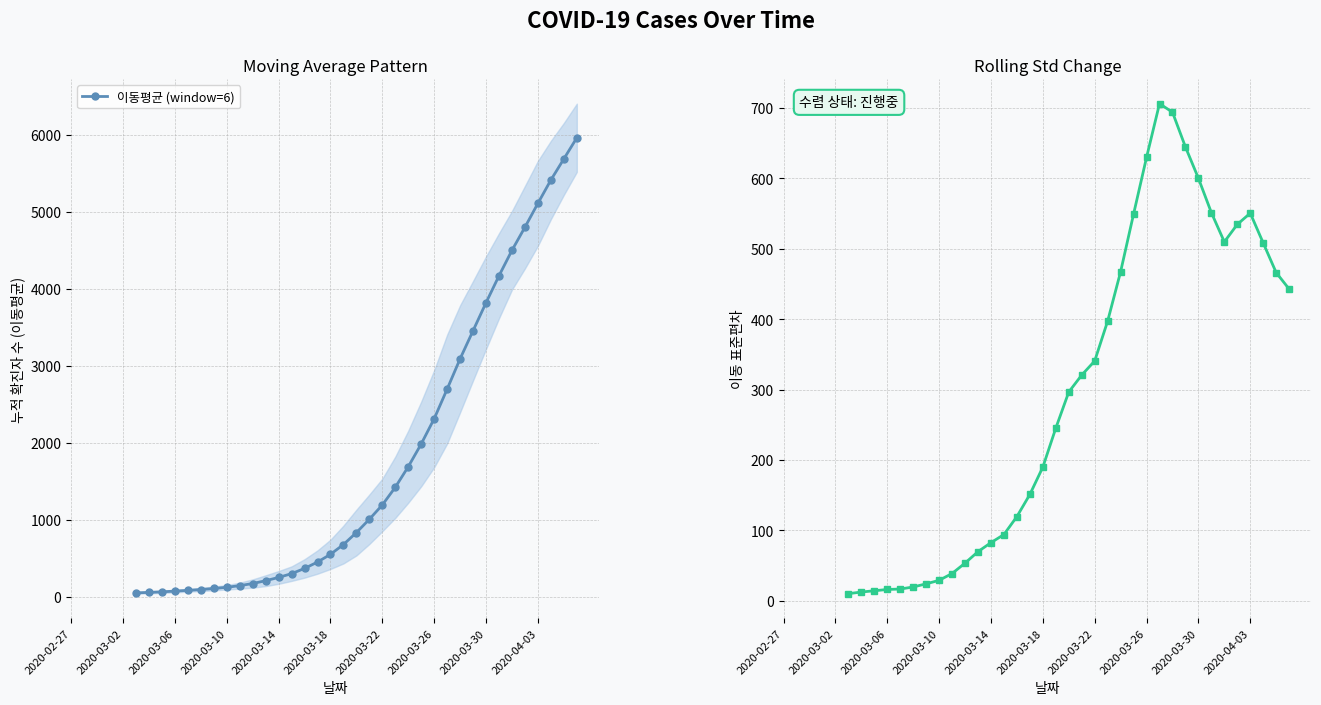

True or false: 이동평균 (window=6) has a value of 7795.2 at 2020-04-03.

False